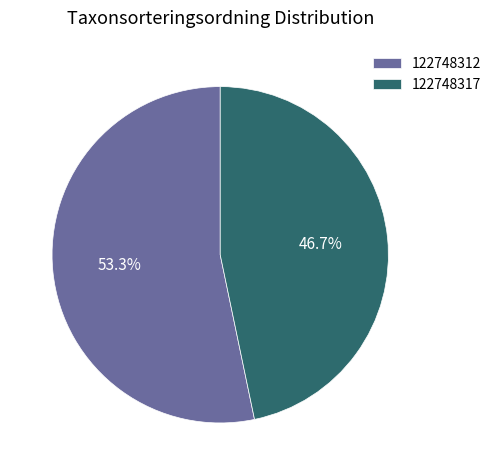

What percentage is the 122748312 slice, to the nearest percent?

53%